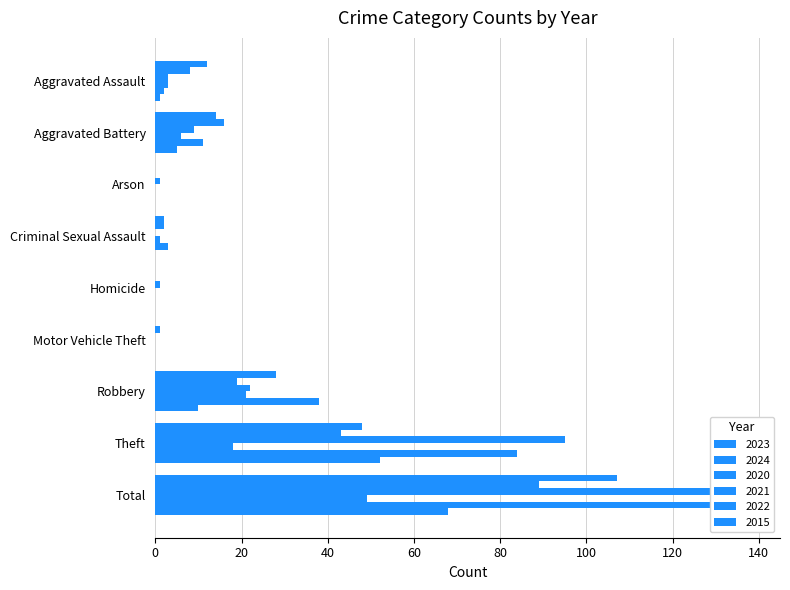

At how many categories does at least one series exceed 129?

1